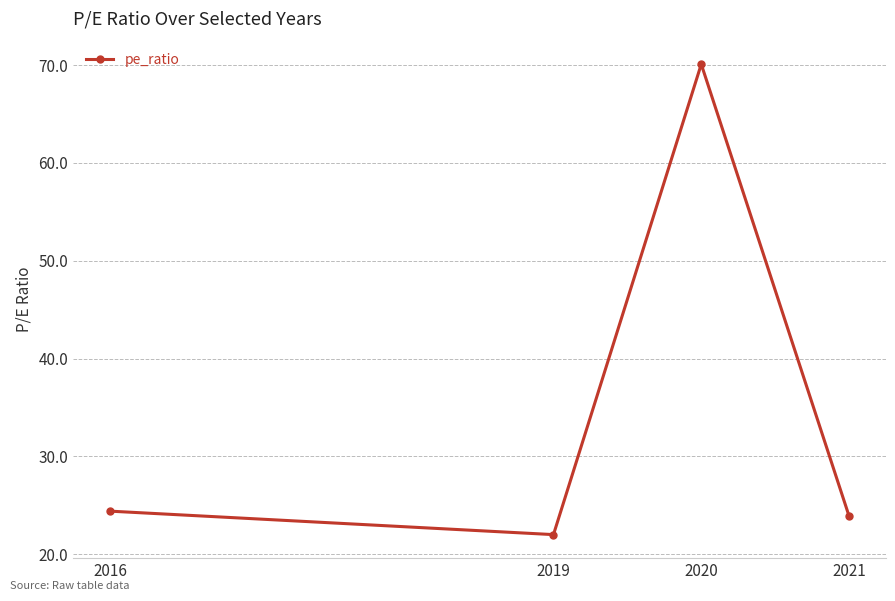

Reading right to left, extract all data points from this chart.

23.9	70.1	22.0	24.4